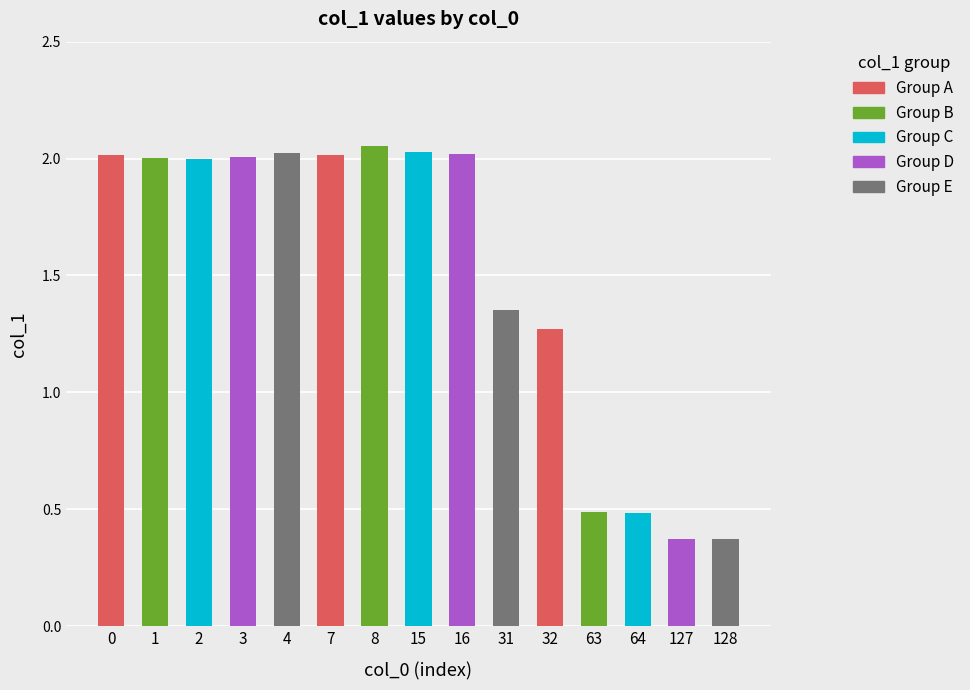

What is the change in value from 15 to 32?

-0.8